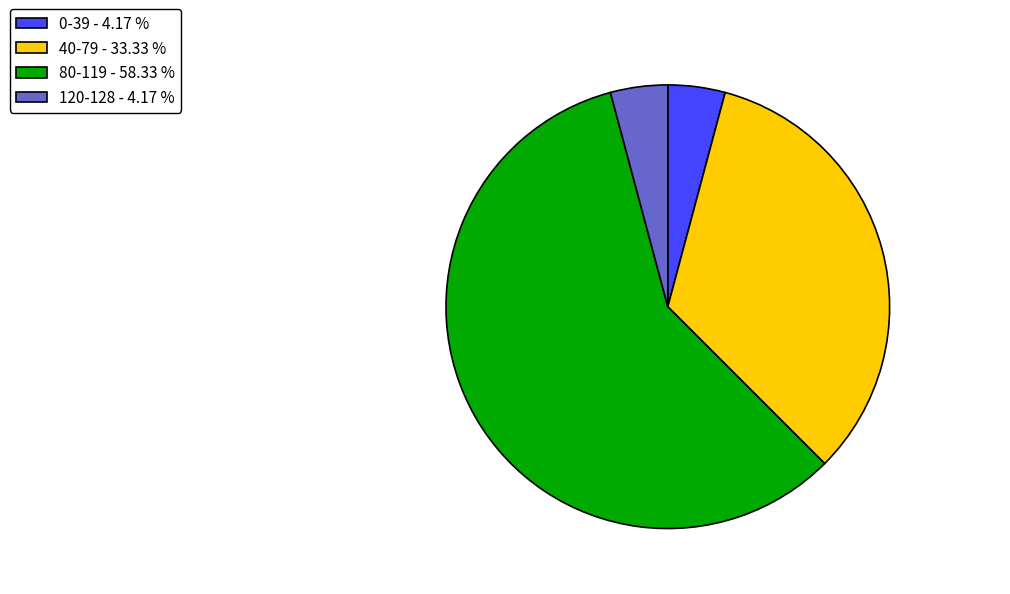

Between 40-79 - 33.33 % and 0-39 - 4.17 %, which is larger?

40-79 - 33.33 %